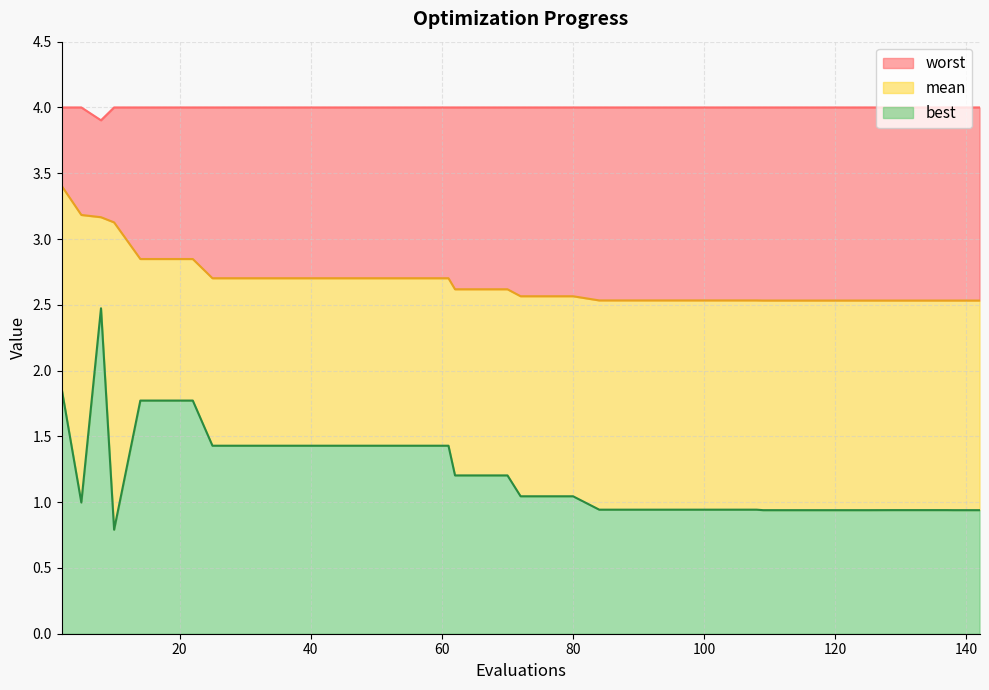

What is the maximum value for best?

2.5